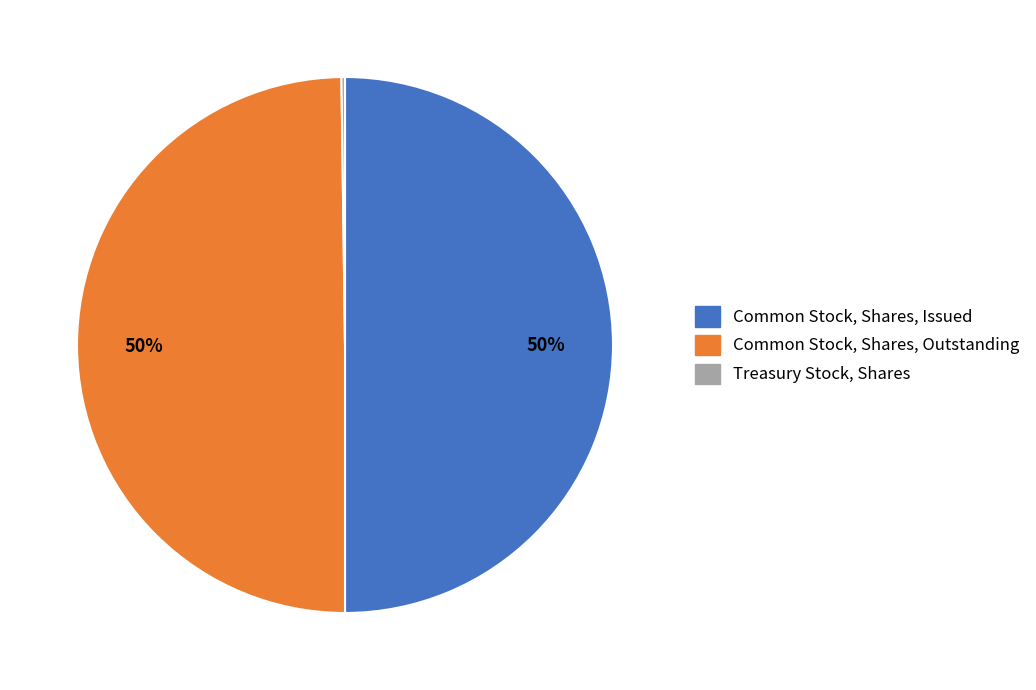

Is the sum of Common Stock, Shares, Outstanding and Common Stock, Shares, Issued greater than half?

Yes